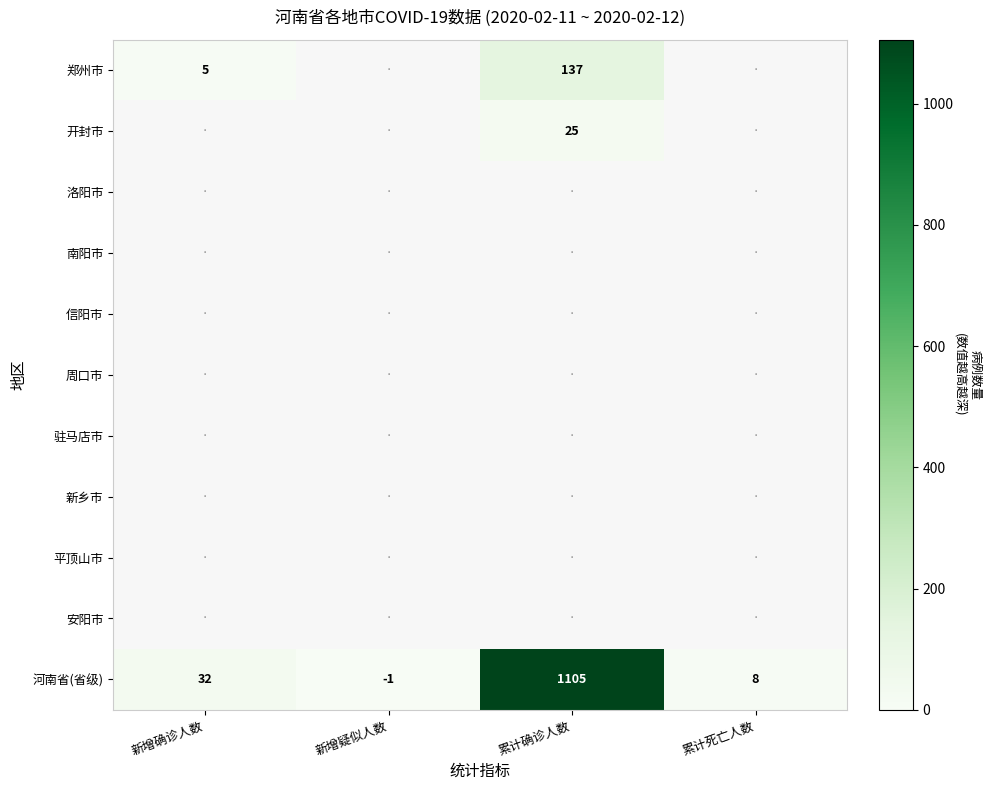

What is the difference between the maximum and minimum values in the 河南省(省级) series?

1106